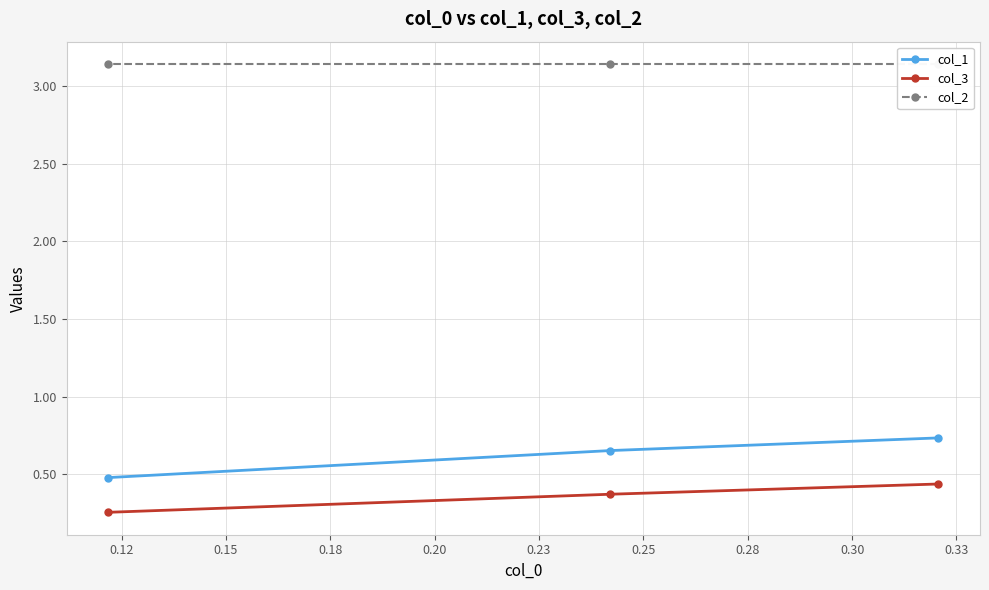

What are all the series names shown in the legend?

col_1, col_3, col_2